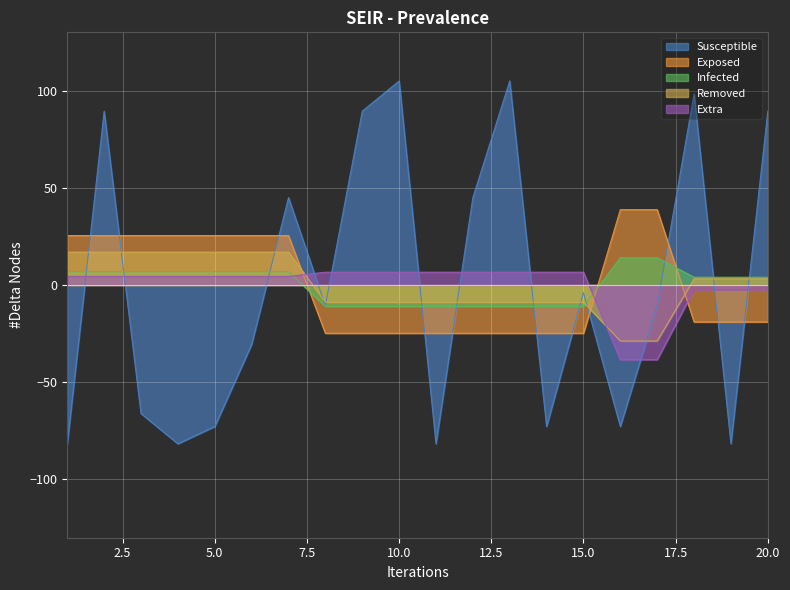

True or false: Normalized_Kyte-Doolittle_hydropathy has more than 1 points higher than both neighbors.

True